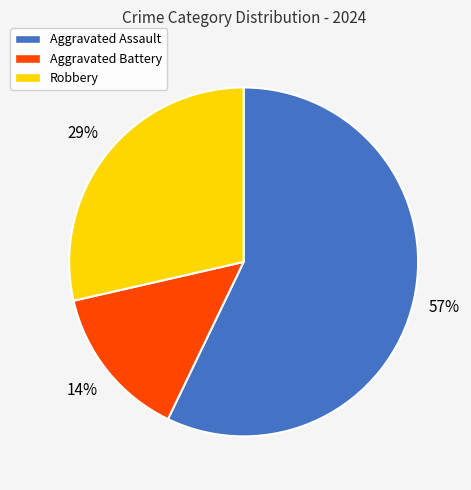

Count the number of slices in the pie.

3